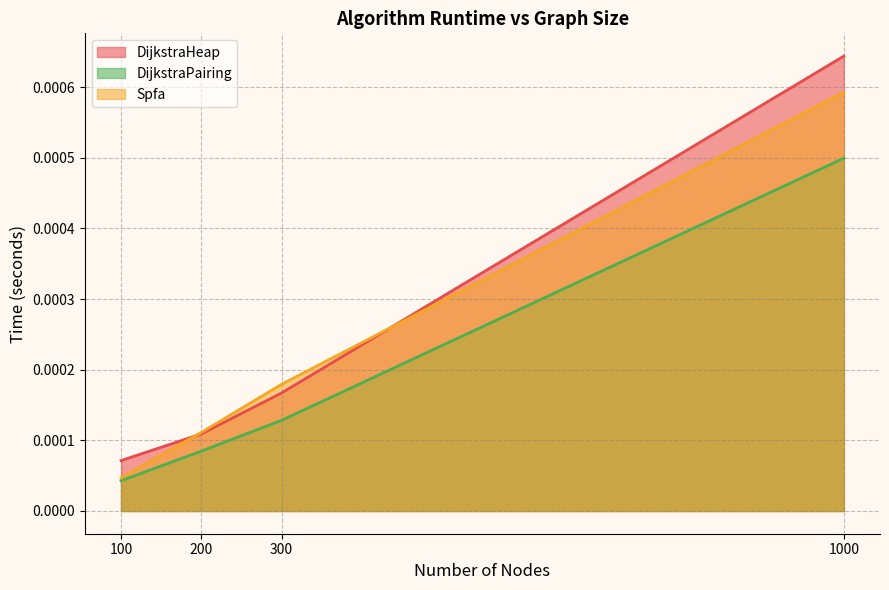

At which category is the sum across all series the highest?

1000